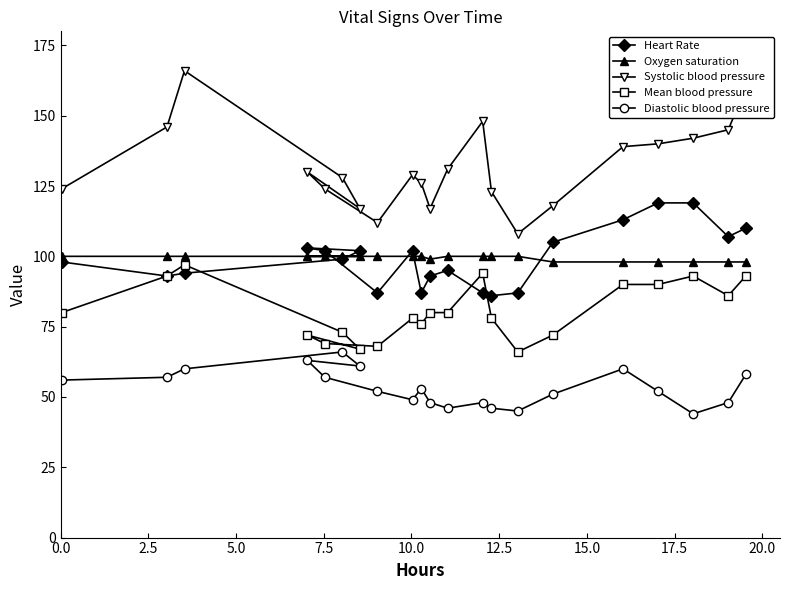

Which series ends up on top after the final intersection of Heart Rate and Mean blood pressure?

Heart Rate